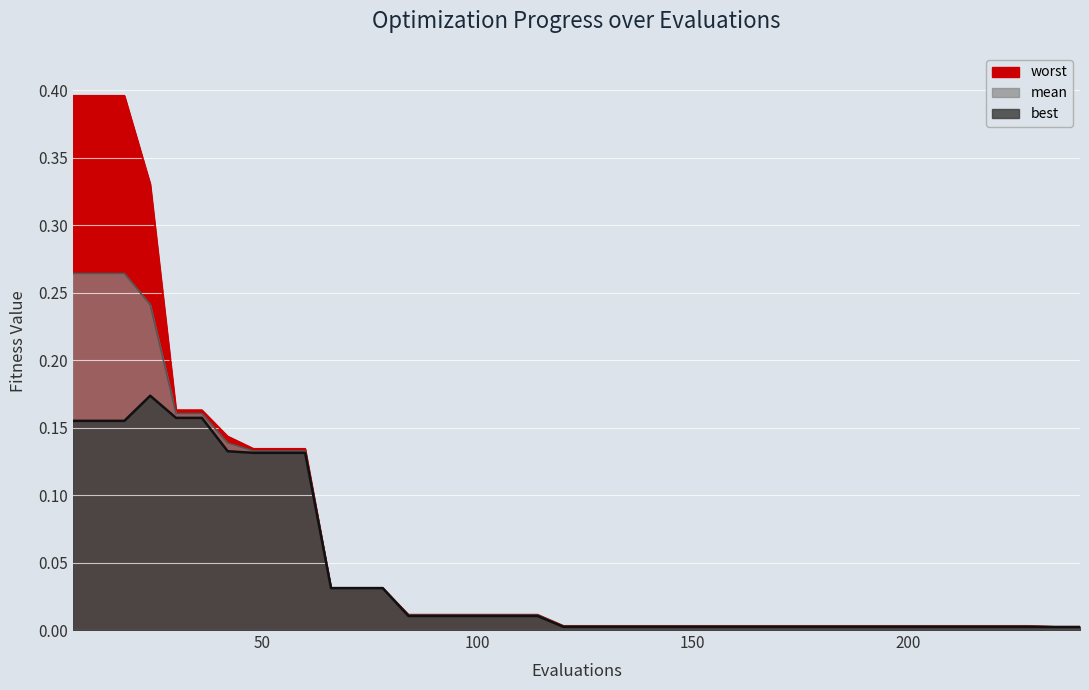

The mean series shows 0.0 at 120. True or false?

False